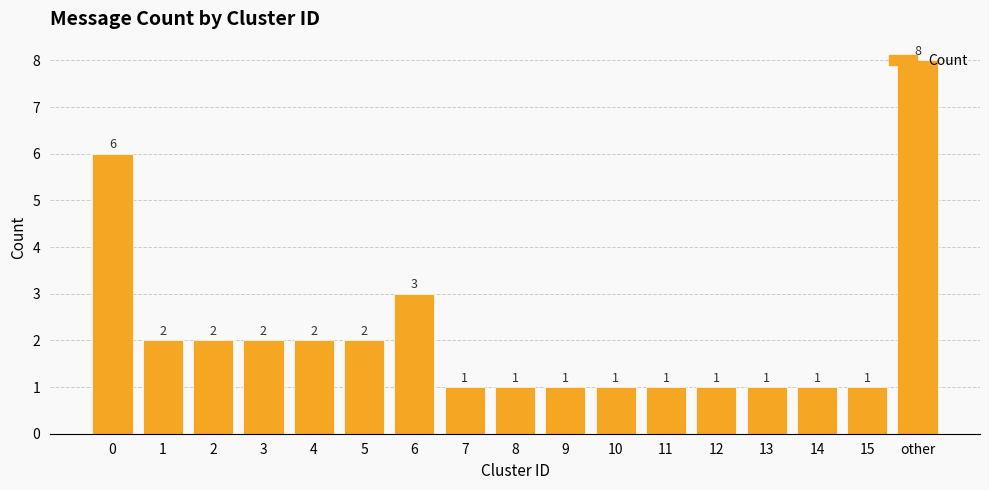

At which label is the value closest to 4?

6